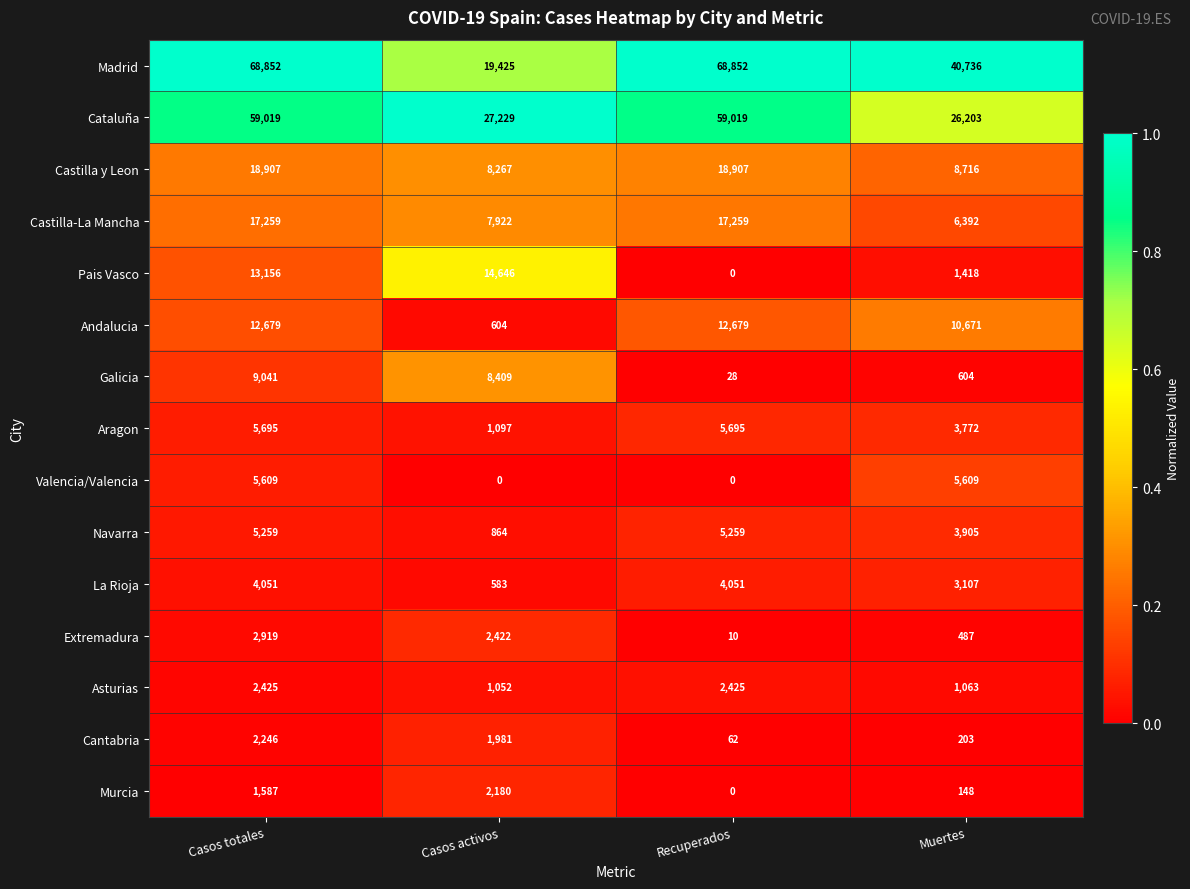

At which label is Aragon closest to 3396?

Muertes